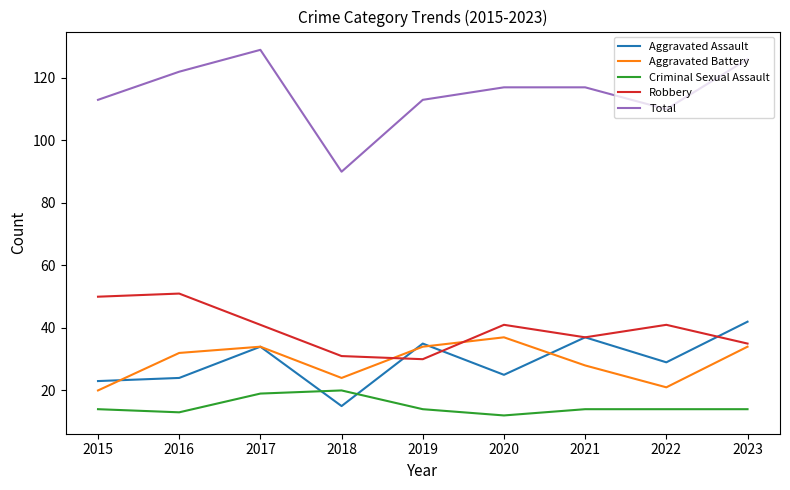

Reading right to left, what are all the values shown in this chart?

Aggravated Assault: 2023=42	2022=29	2021=37	2020=25	2019=35	2018=15	2017=34	2016=24	2015=23
Aggravated Battery: 2023=34	2022=21	2021=28	2020=37	2019=34	2018=24	2017=34	2016=32	2015=20
Criminal Sexual Assault: 2023=14	2022=14	2021=14	2020=12	2019=14	2018=20	2017=19	2016=13	2015=14
Robbery: 2023=35	2022=41	2021=37	2020=41	2019=30	2018=31	2017=41	2016=51	2015=50
Total: 2023=126	2022=110	2021=117	2020=117	2019=113	2018=90	2017=129	2016=122	2015=113